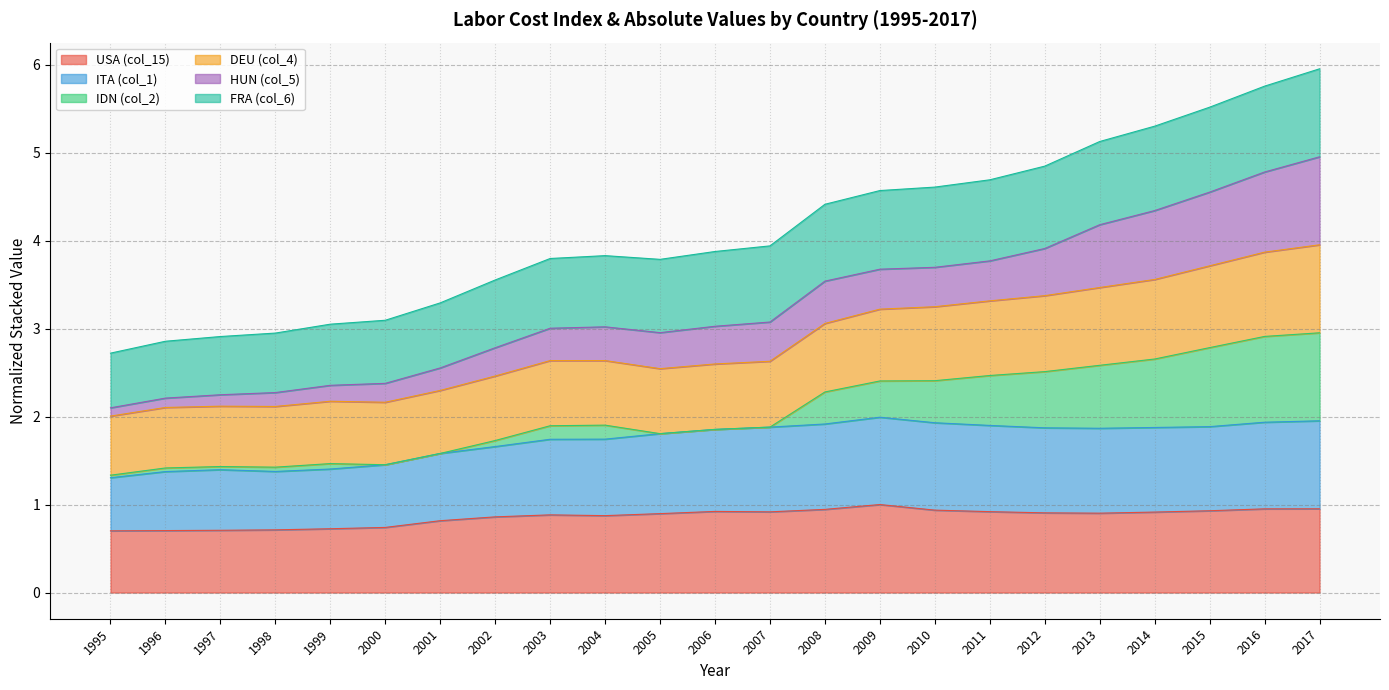

At which category is the sum across all series the highest?

2017